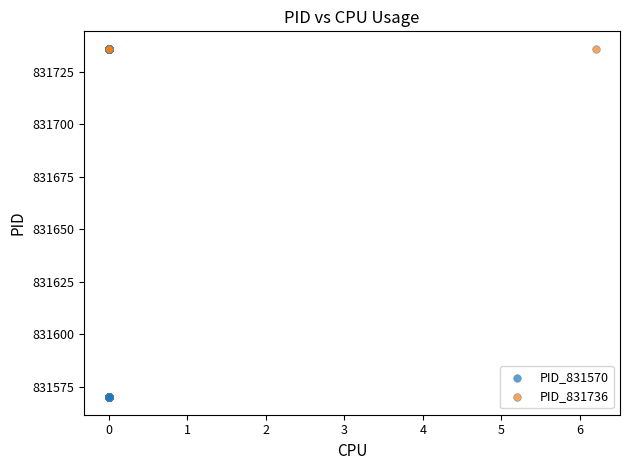

Which series reaches the maximum Y coordinate?

PID_831736